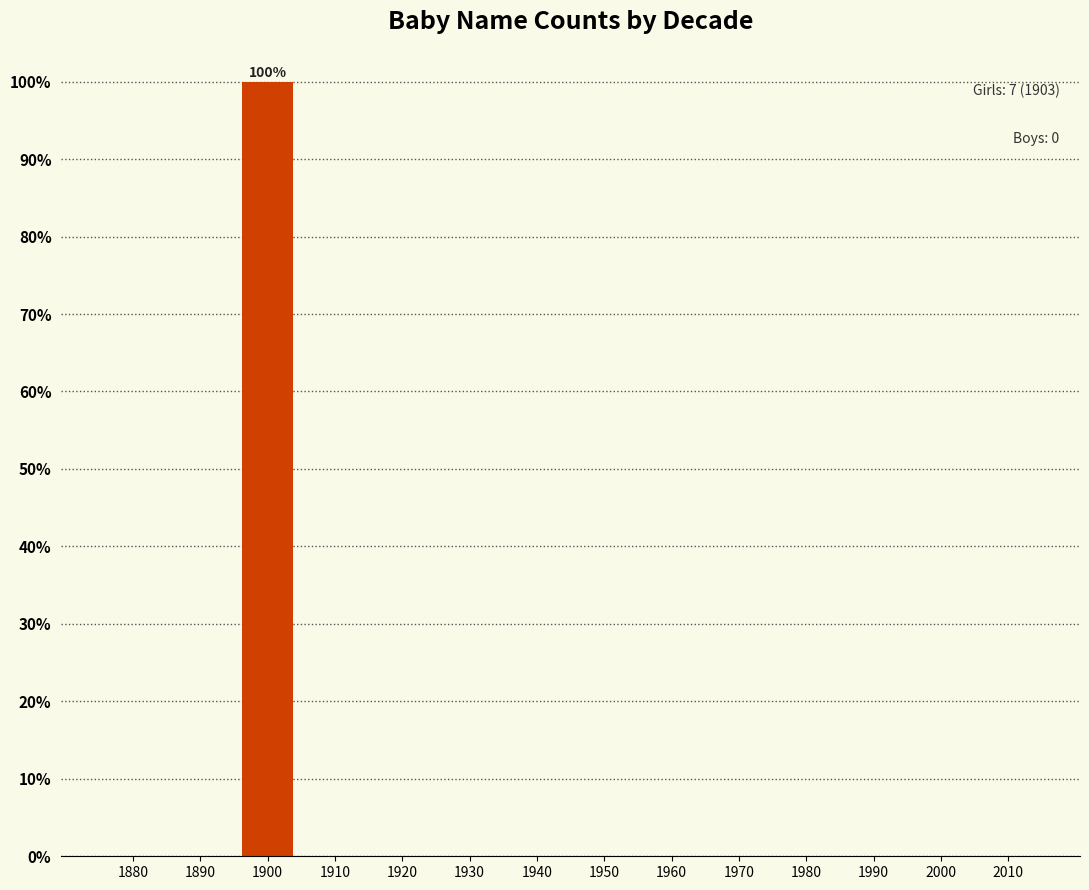

Are the bars horizontal?

No